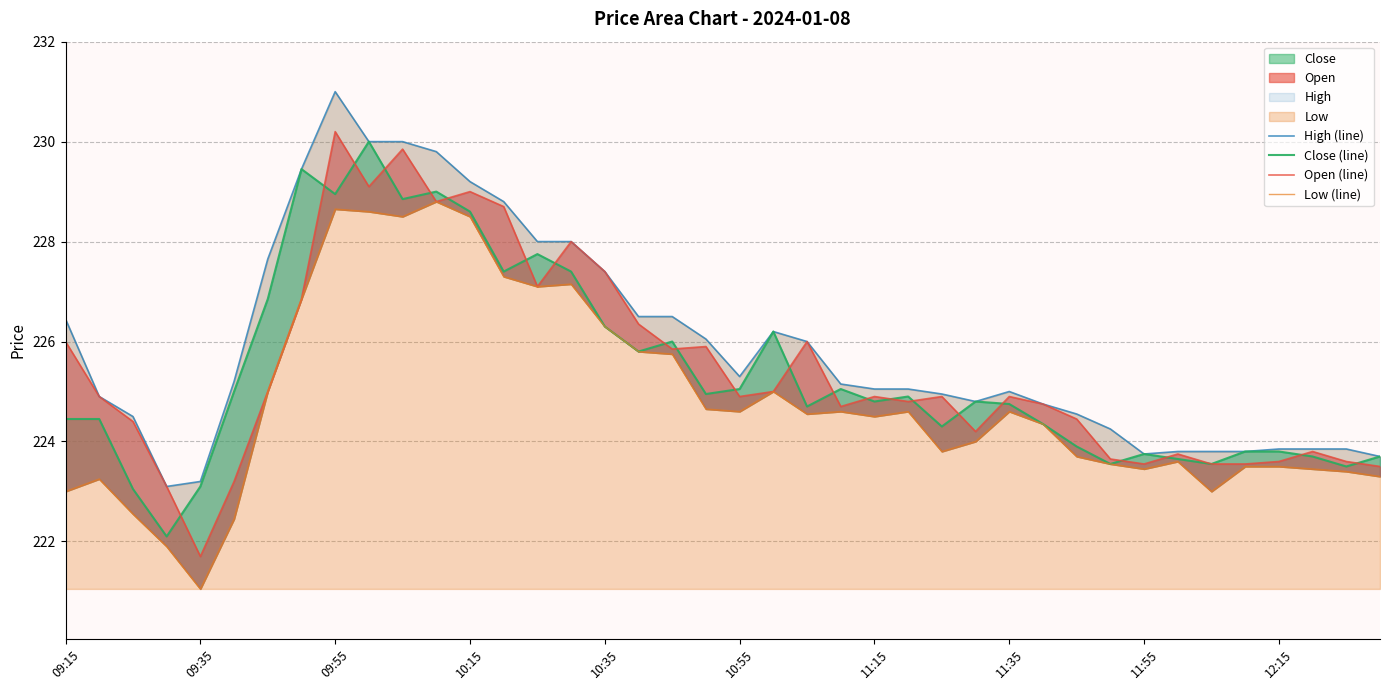

True or false: Close (line) and High (line) cross at least once.

False